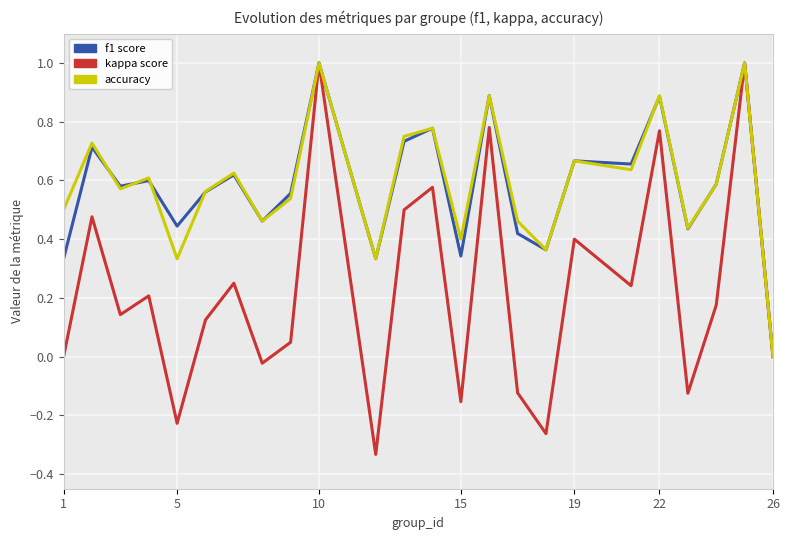

What is the maximum value shown in the chart?

1.0